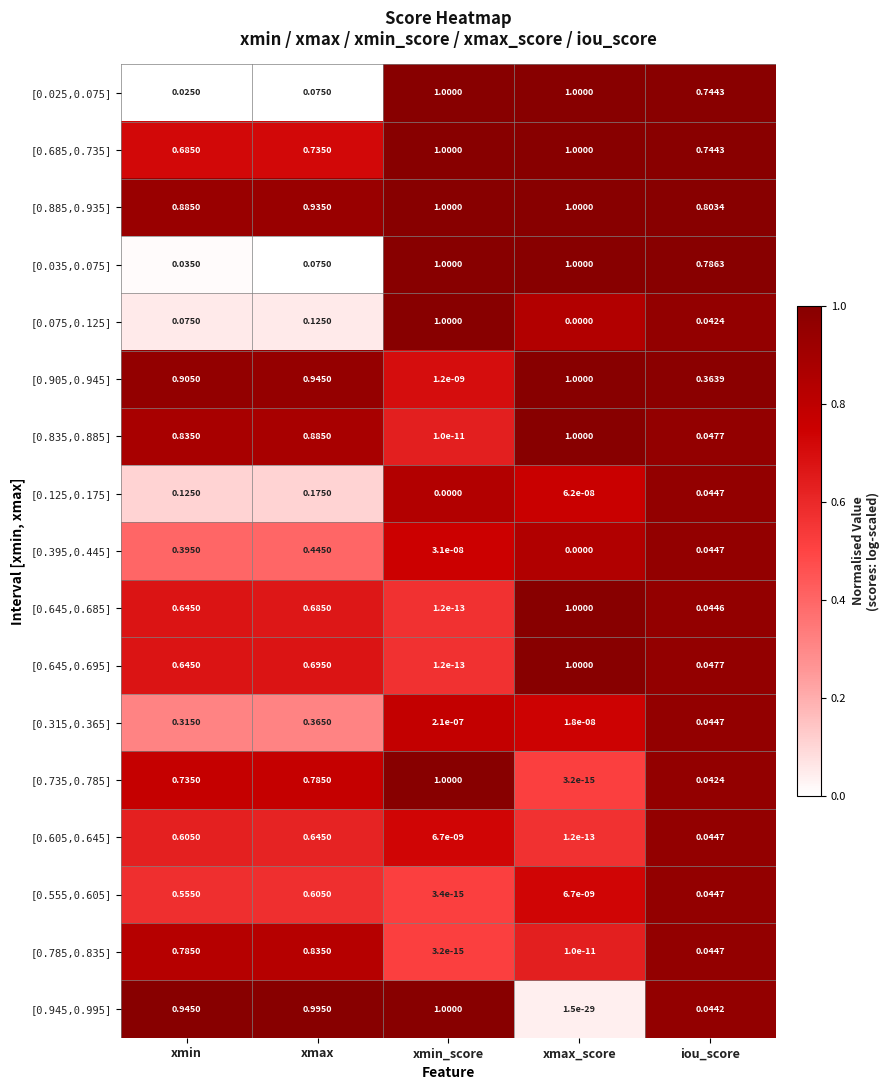

Where is [0.905,0.945] nearest to the value 0?

xmin_score